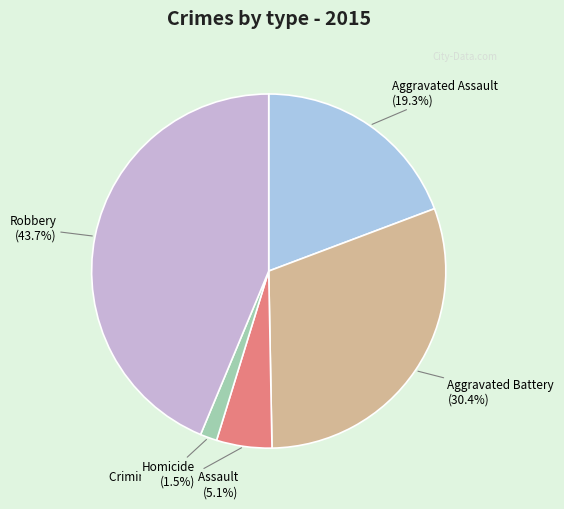

True or false: Criminal Sexual Assault accounts for 5% of the total.

True